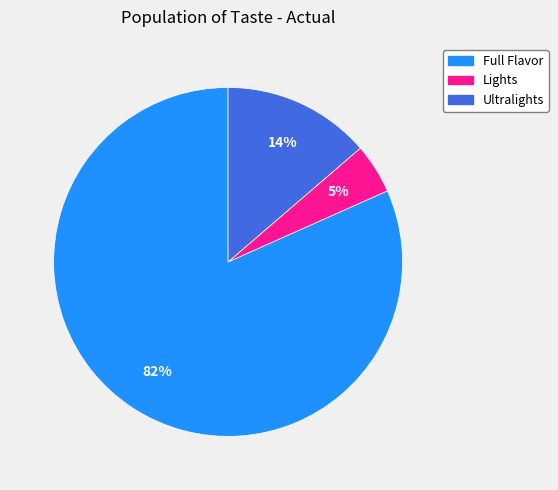

Rank the categories by value from lowest to highest.

Lights, Ultralights, Full Flavor